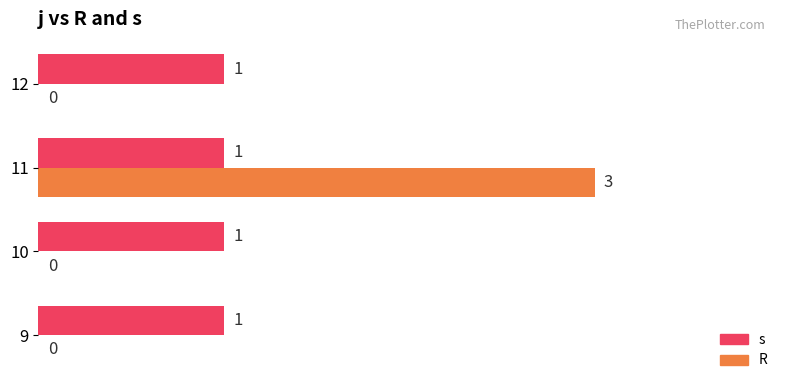

What is the greatest value displayed?

3